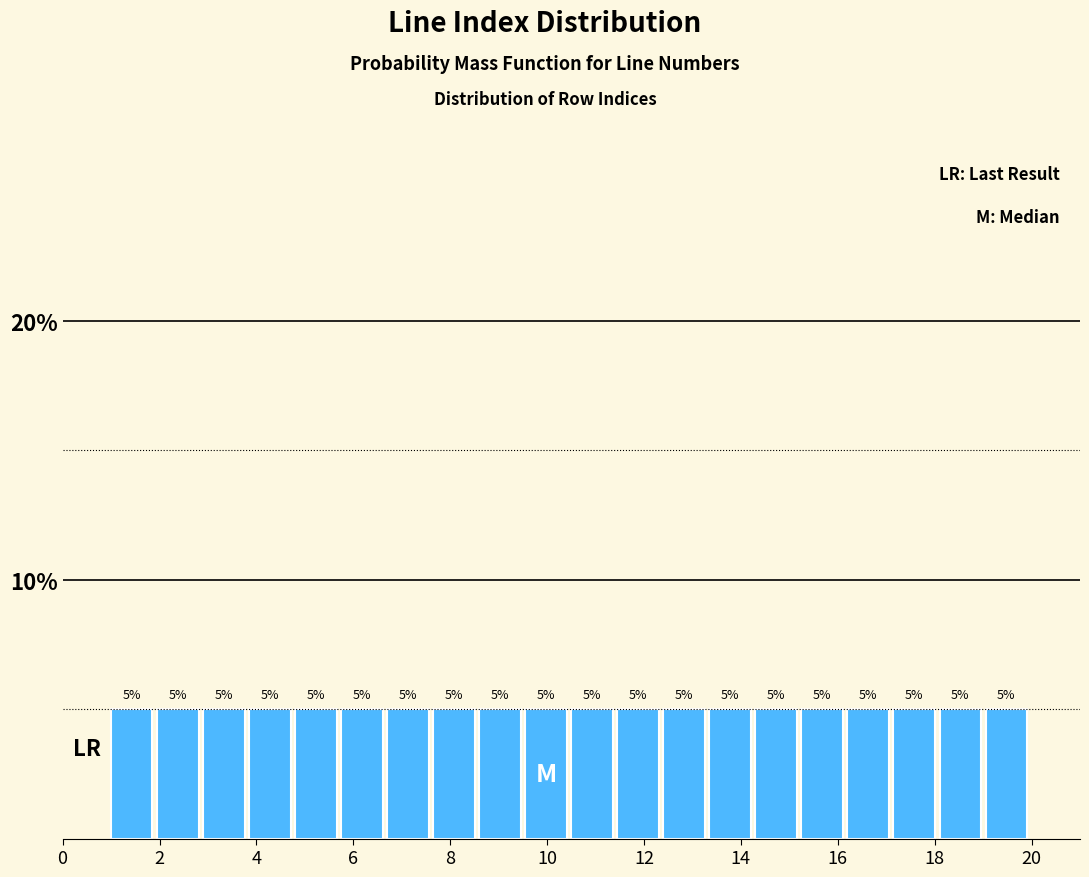

Reading left to right, transcribe this chart: for each bar, give the range it covers on the x-axis and its height. The bar edges are not printed on the chart, so give them approximately, as read against the axis.

1.00 to 1.95: 5
1.95 to 2.90: 5
2.90 to 3.85: 5
3.85 to 4.80: 5
4.80 to 5.75: 5
5.75 to 6.70: 5
6.70 to 7.65: 5
7.65 to 8.60: 5
8.60 to 9.55: 5
9.55 to 10.50: 5
10.50 to 11.45: 5
11.45 to 12.40: 5
12.40 to 13.35: 5
13.35 to 14.30: 5
14.30 to 15.25: 5
15.25 to 16.20: 5
16.20 to 17.15: 5
17.15 to 18.10: 5
18.10 to 19.05: 5
19.05 to 20.00: 5